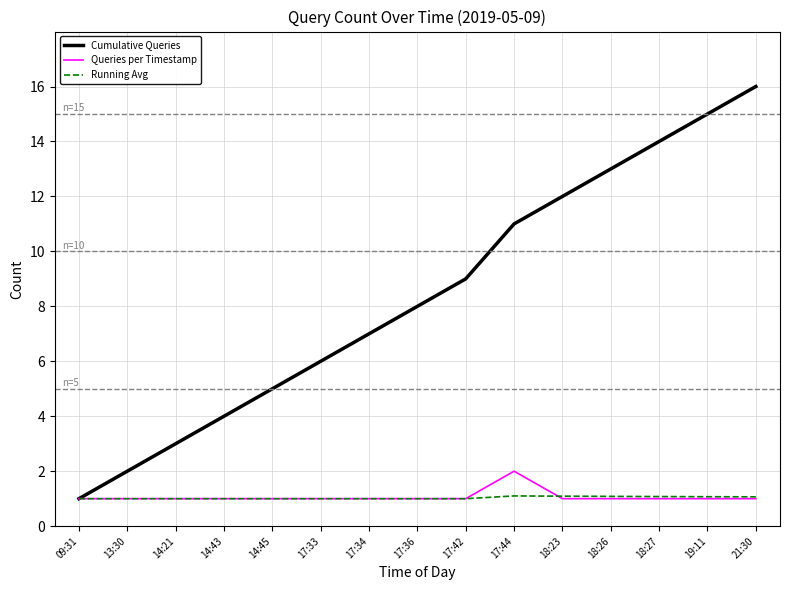

What are all the series names shown in the legend?

Cumulative Queries, Queries per Timestamp, Running Avg